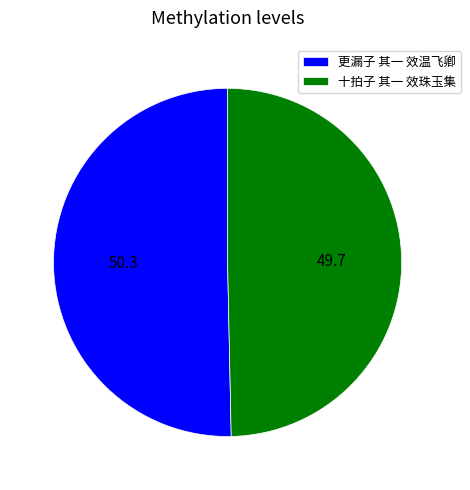

What is the ratio of the value at 更漏子 其一 效温飞卿 to the value at 十拍子 其一 效珠玉集?

1.0